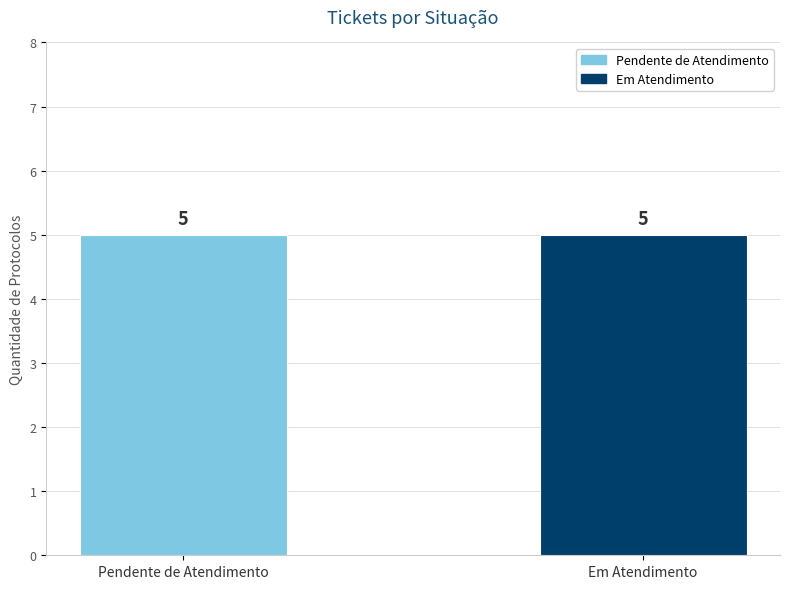

Which series has the largest total across all categories?

Pendente de Atendimento